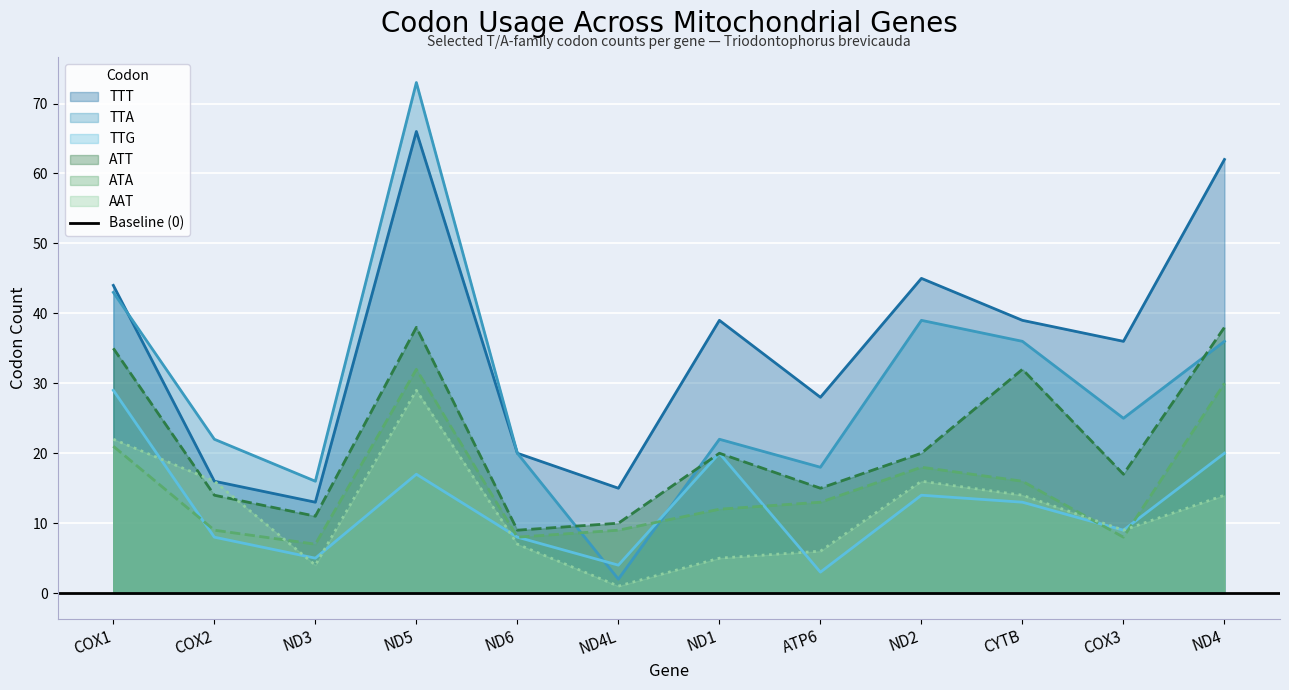

How many interior local valleys does the ATA series have?

3